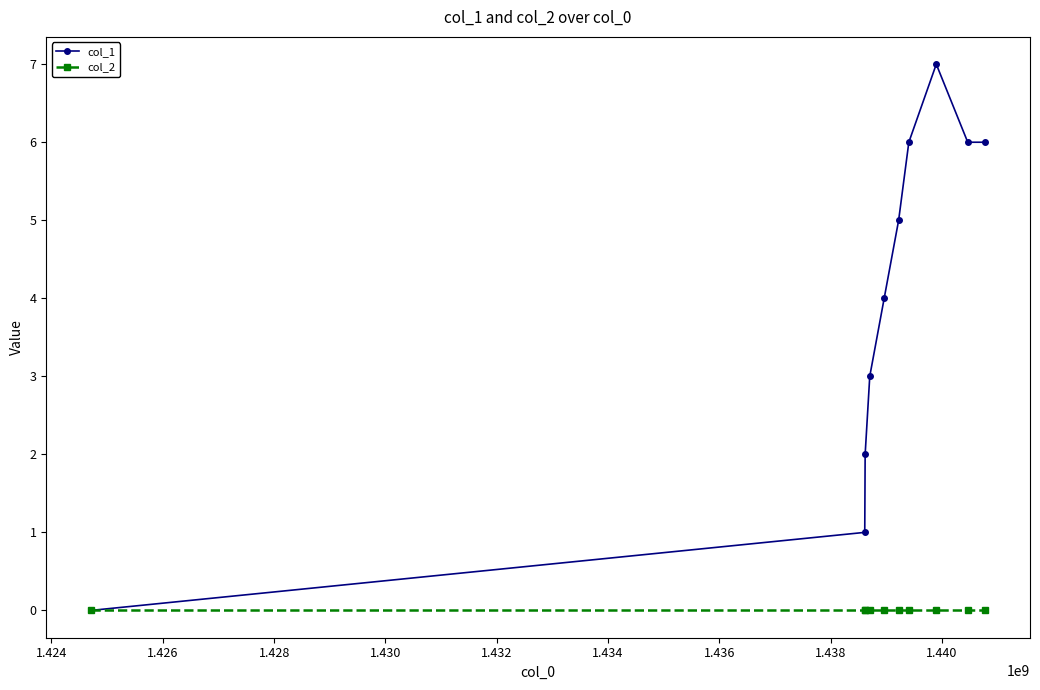

Rank the series by their maximum value, from highest to lowest.

col_1, col_2